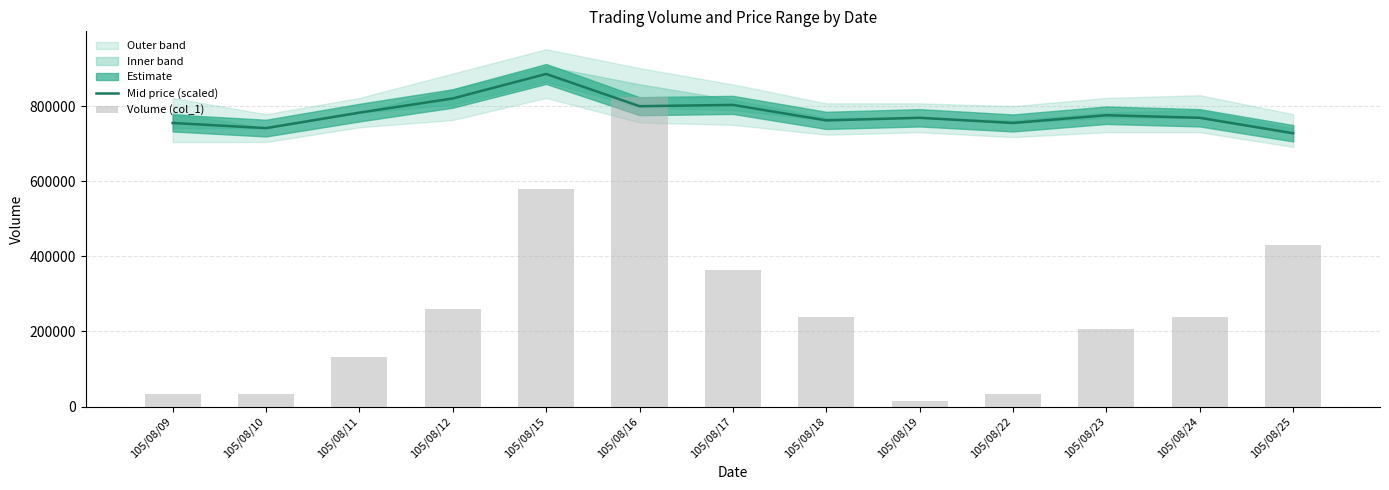

Which series has the widest spread of values?

Volume (col_1)